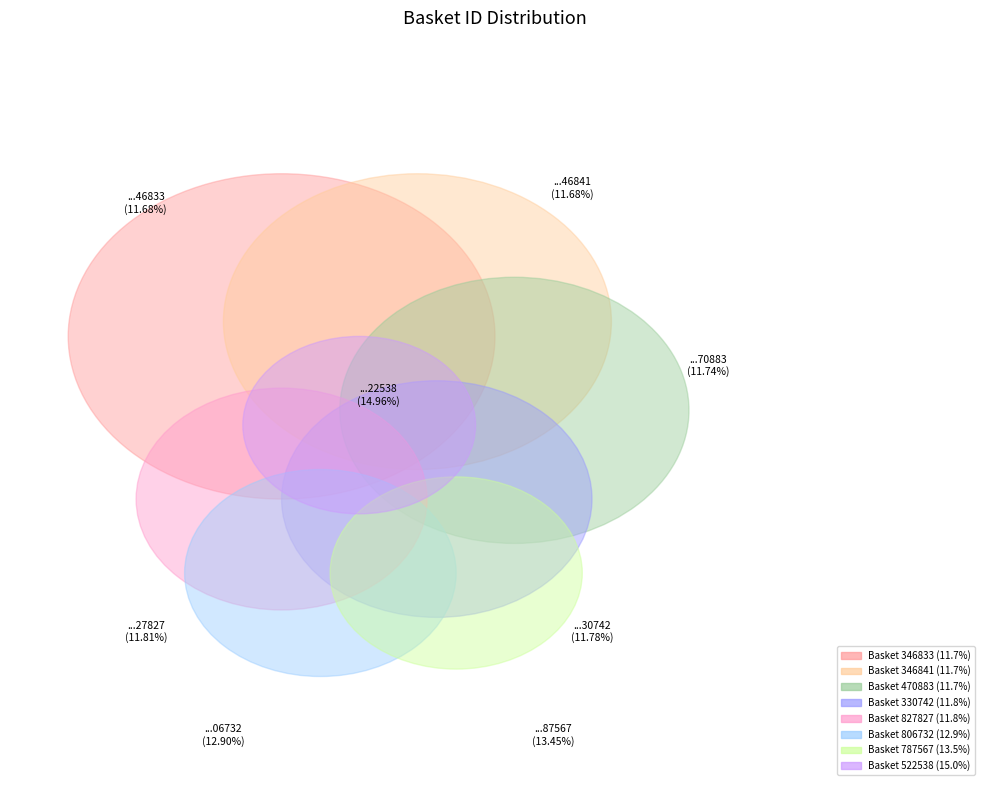

Combined, what portion of the pie is 27865346833 and 28093330742?

23.5%